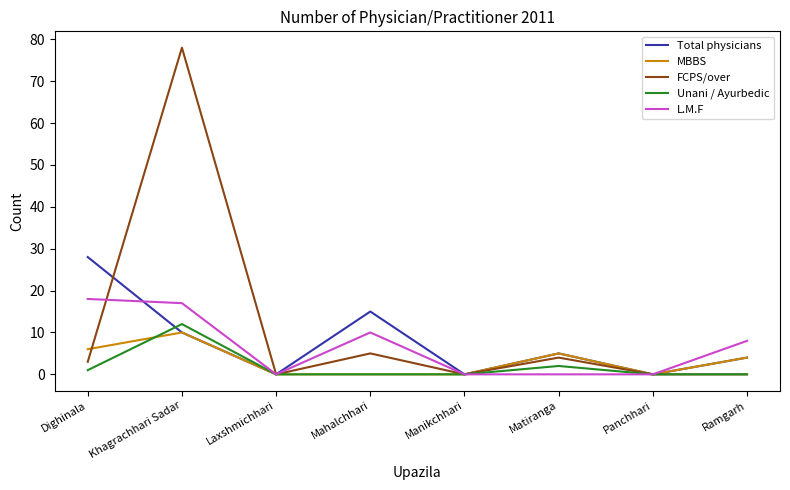

What is the greatest value displayed?

78